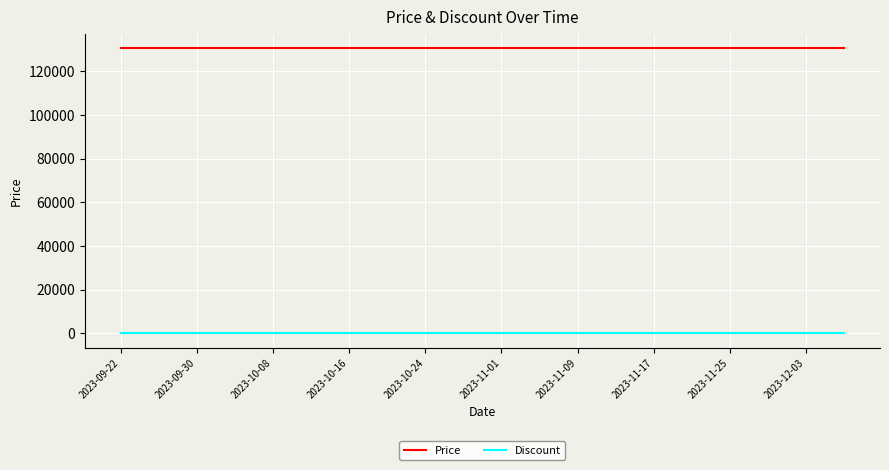

True or false: Price and Discount intersect in this chart.

False